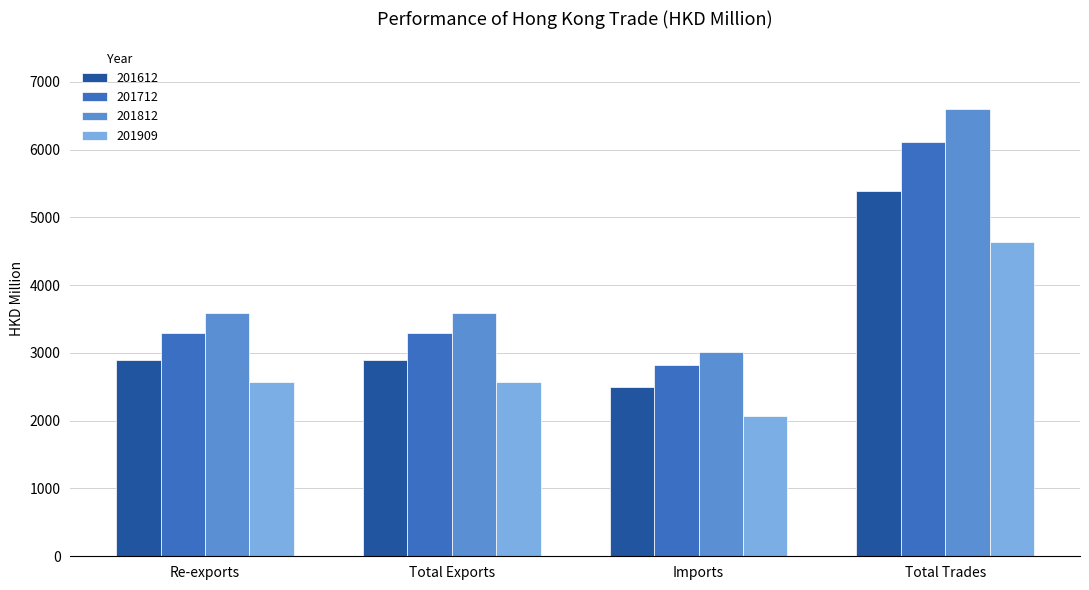

Between Total Exports and Imports, which series saw the biggest shift?

201812